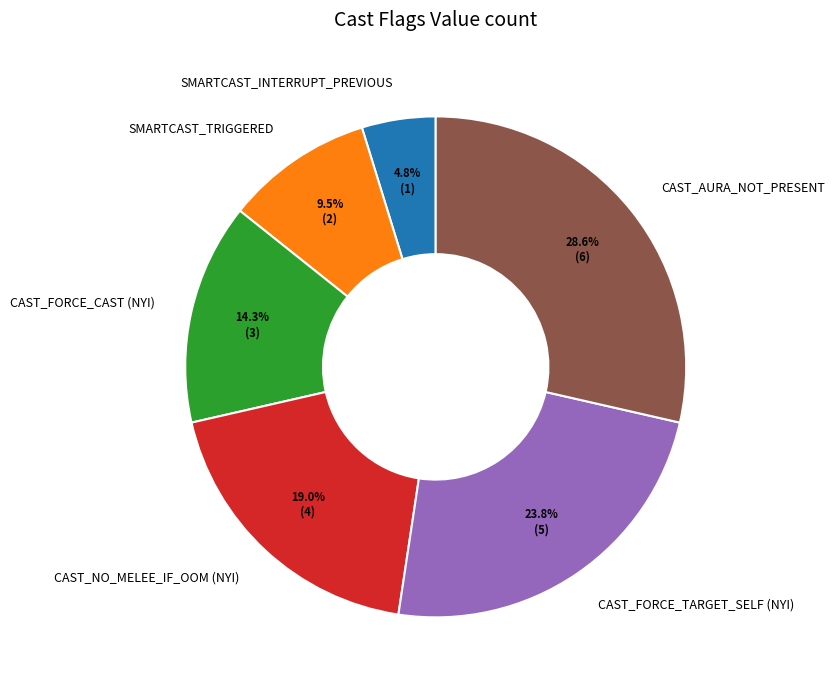

Rank the categories by value from highest to lowest.

CAST_AURA_NOT_PRESENT, CAST_FORCE_TARGET_SELF (NYI), CAST_NO_MELEE_IF_OOM (NYI), CAST_FORCE_CAST (NYI), SMARTCAST_TRIGGERED, SMARTCAST_INTERRUPT_PREVIOUS